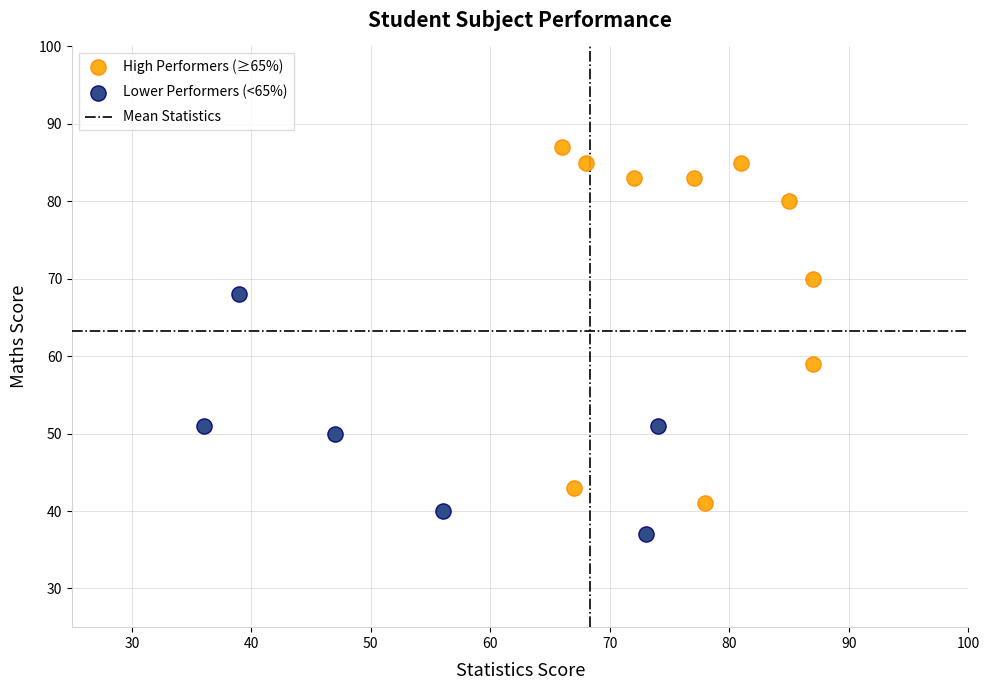

Which series has the largest Y range (max minus min)?

High Performers (≥65%)